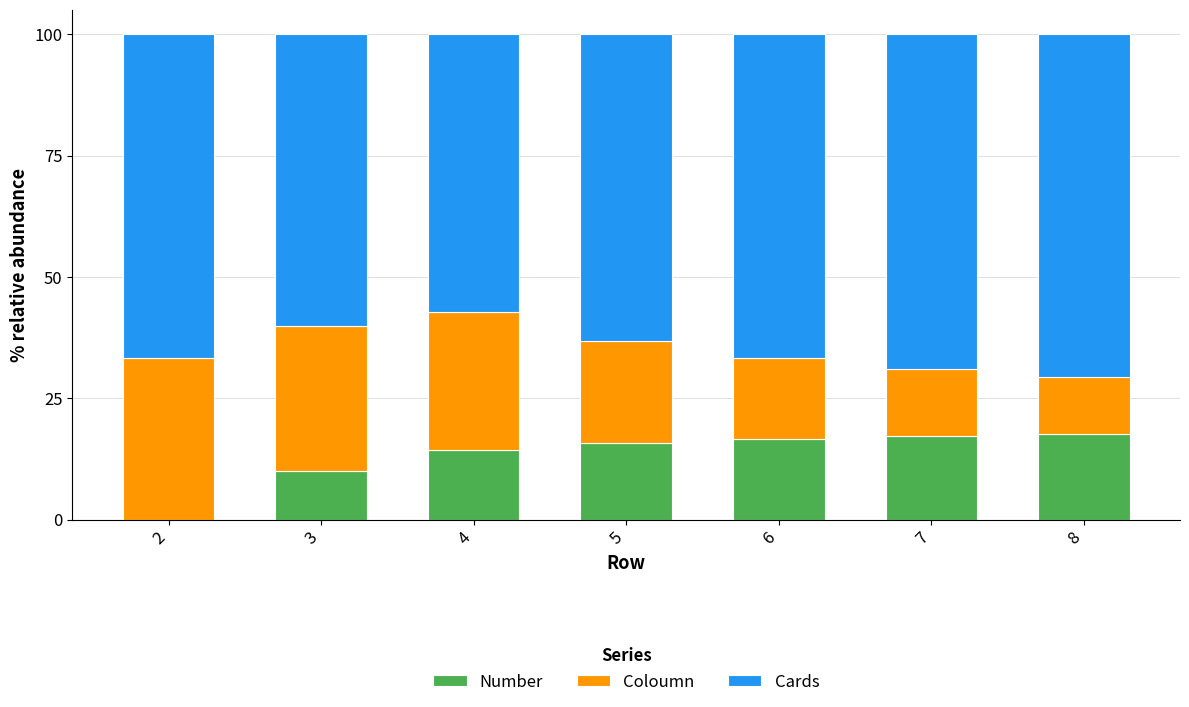

What is the difference between the Number values at 6 and 8?

1.0